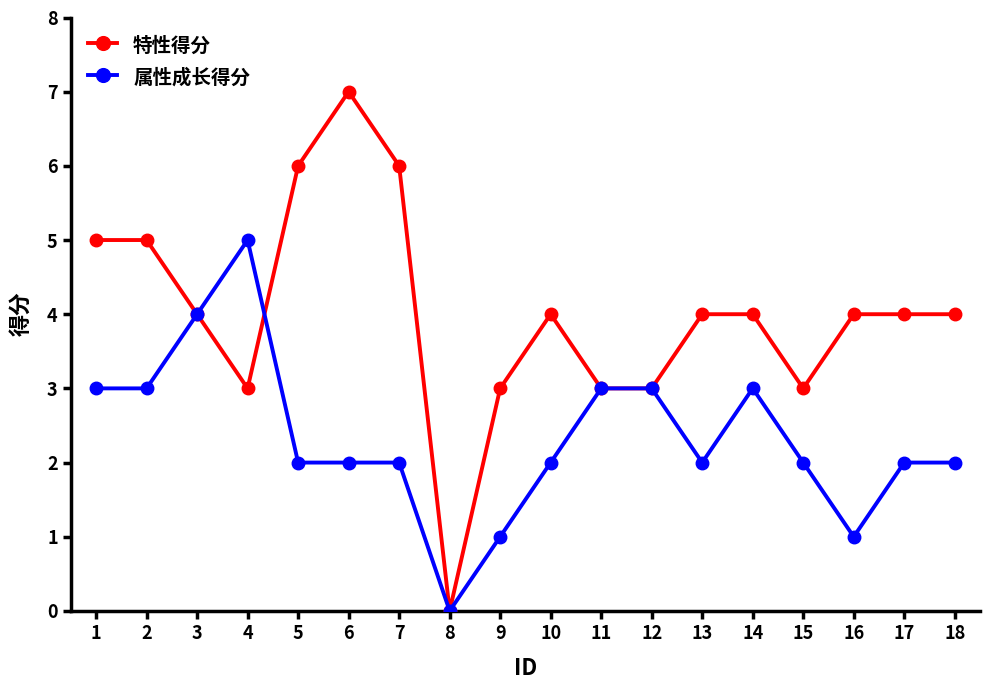

Rank the series by their maximum value, from highest to lowest.

特性得分, 属性成长得分